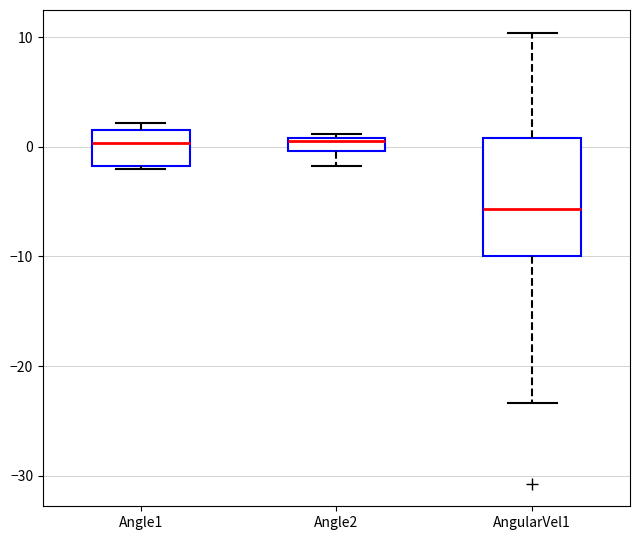

Which box has the lowest median line?

AngularVel1